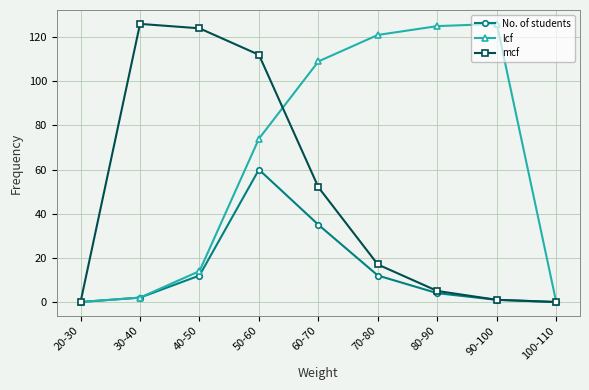

True or false: mcf has more than 1 points higher than both neighbors.

False